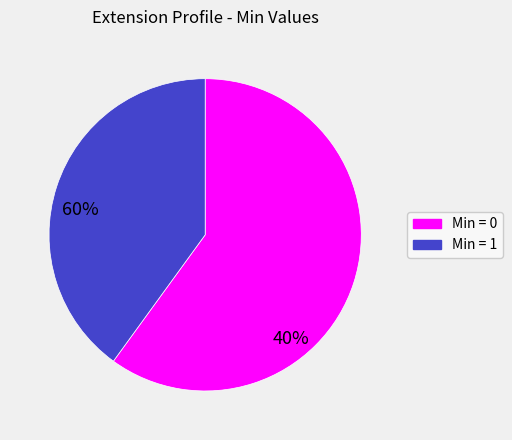

How many slices are in this pie chart?

2